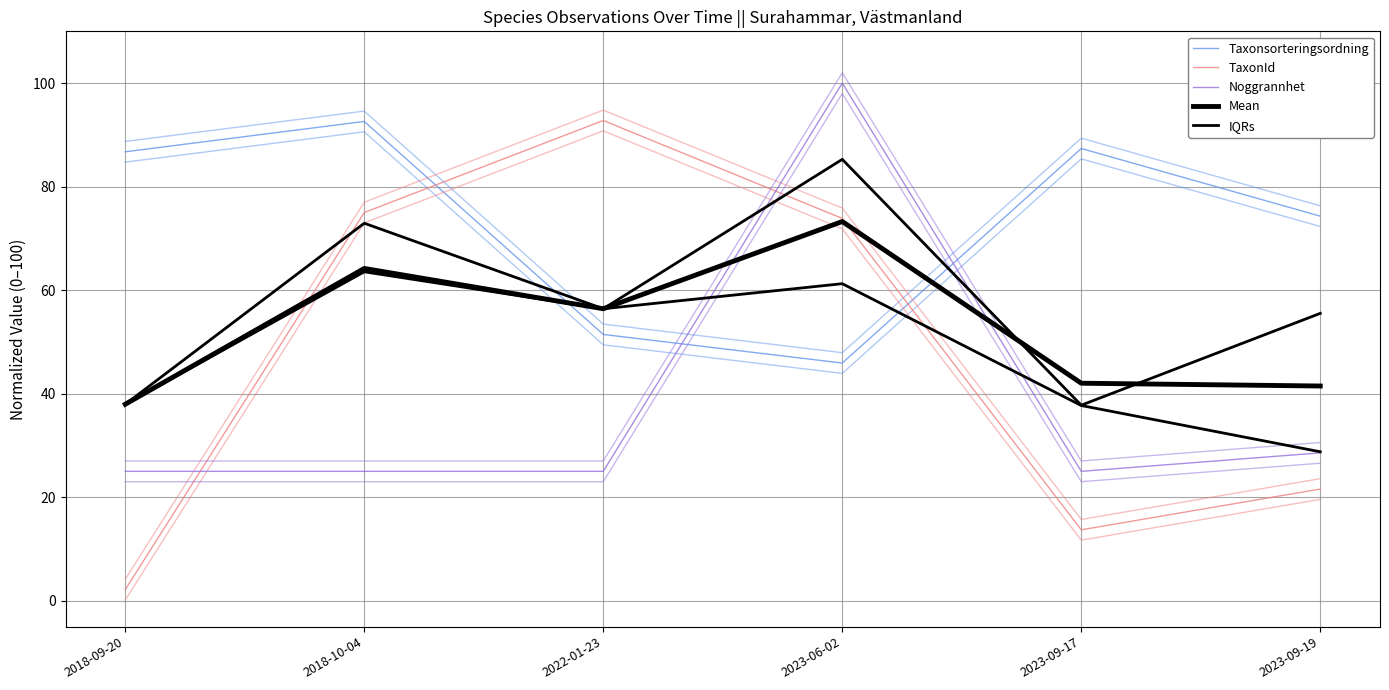

At which label does TaxonId first exceed 73?

2018-10-04